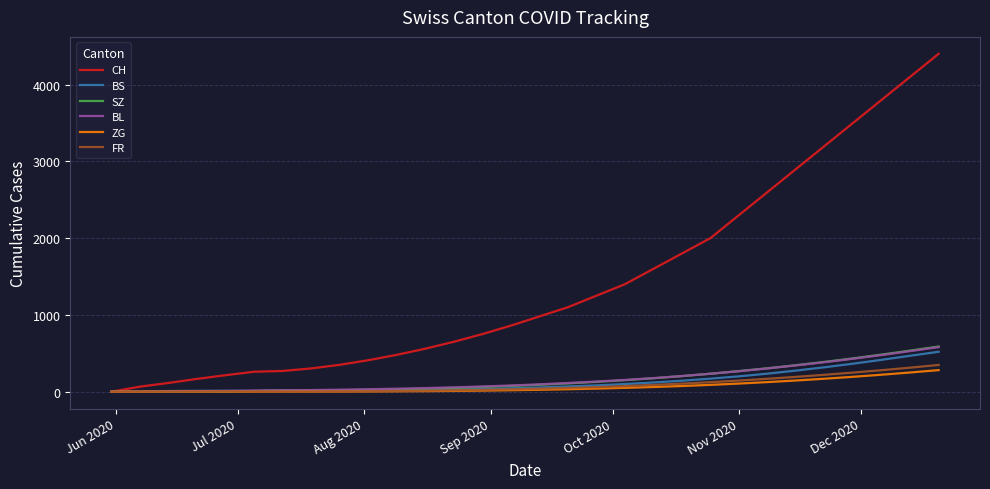

Which series has the largest total across all categories?

CH